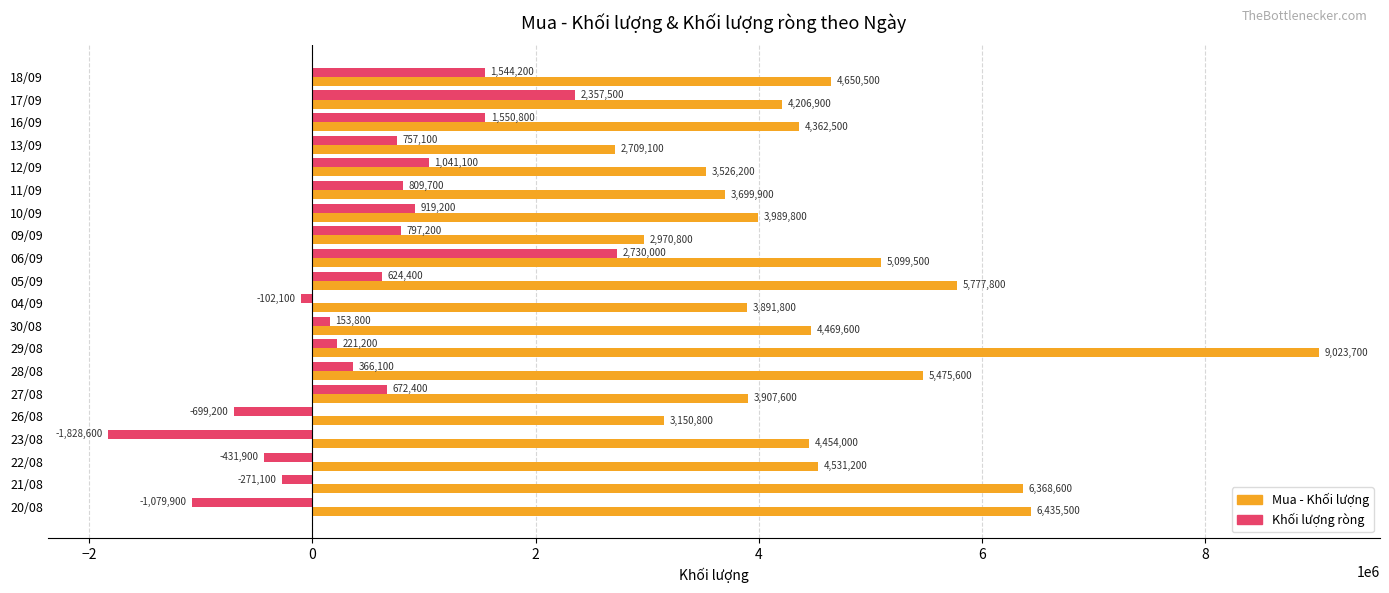

How many data points in Mua - Khối lượng are less than 4454000?

10